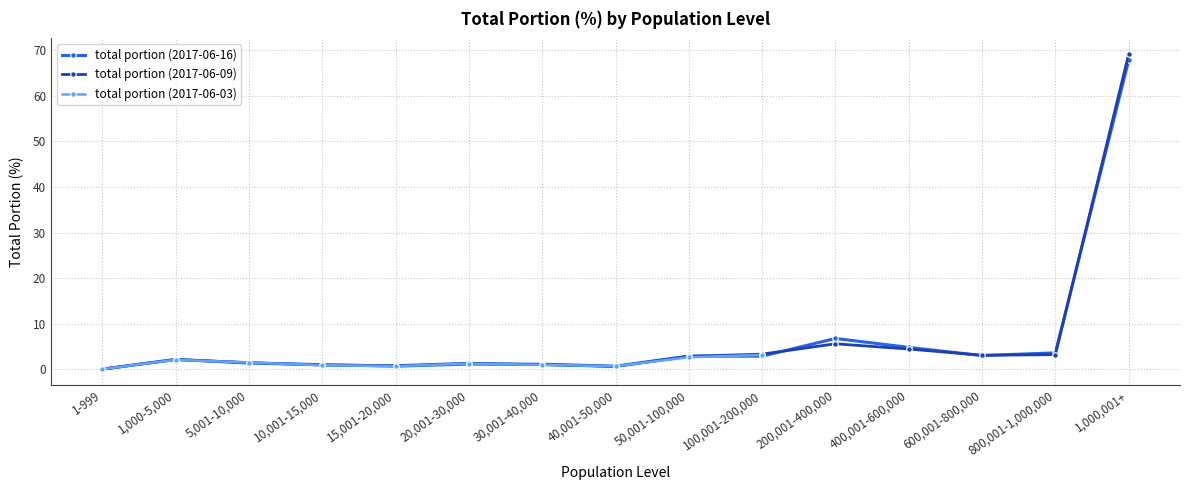

What is the label of the 5th point from the left?

15,001-20,000